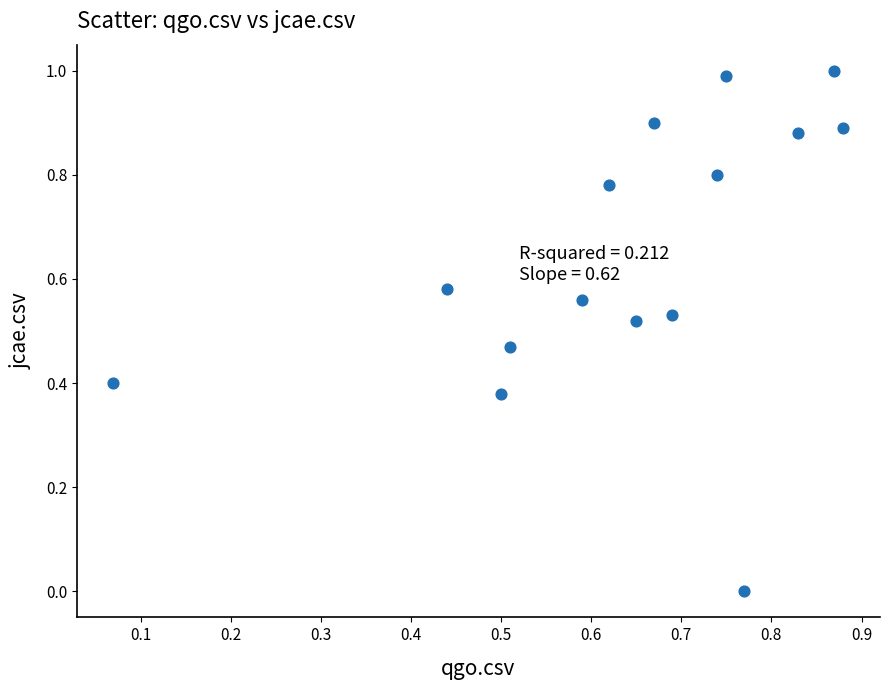

What is the range of Y values (max minus min)?

1.0